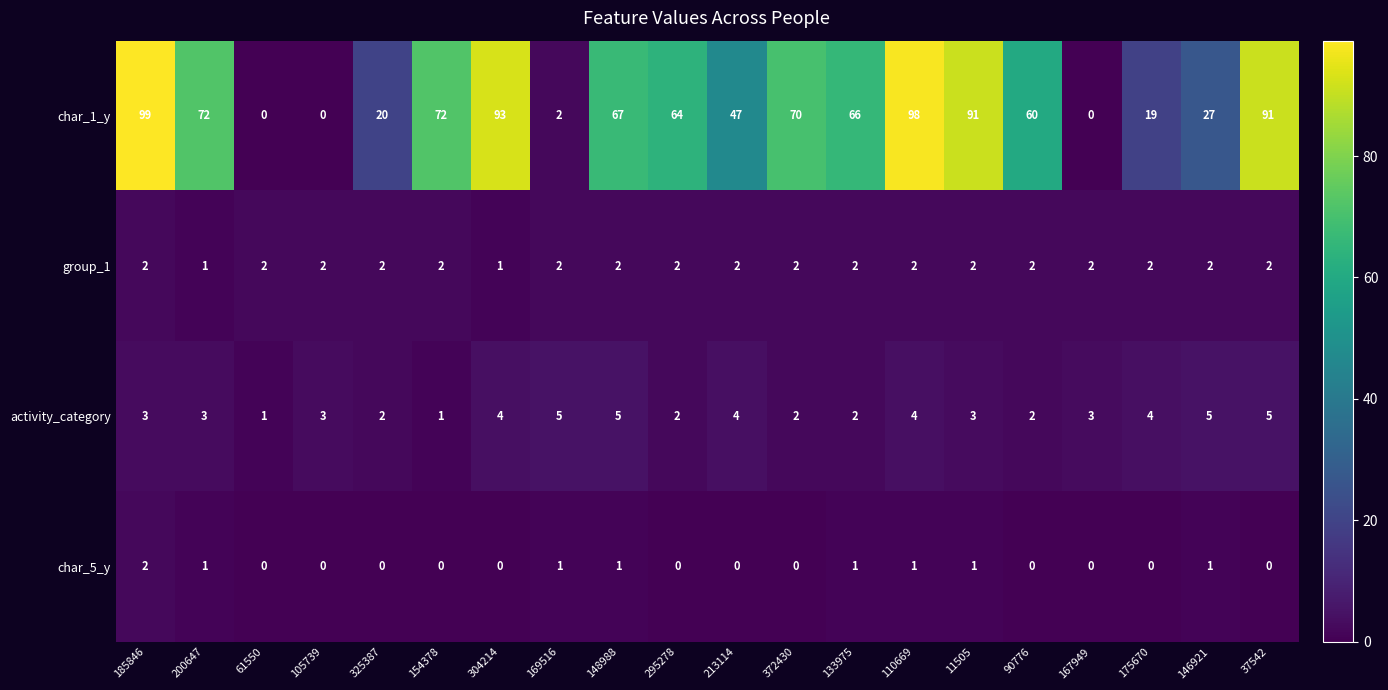

What is the difference between the maximum and second lowest values in the activity_category series?

4